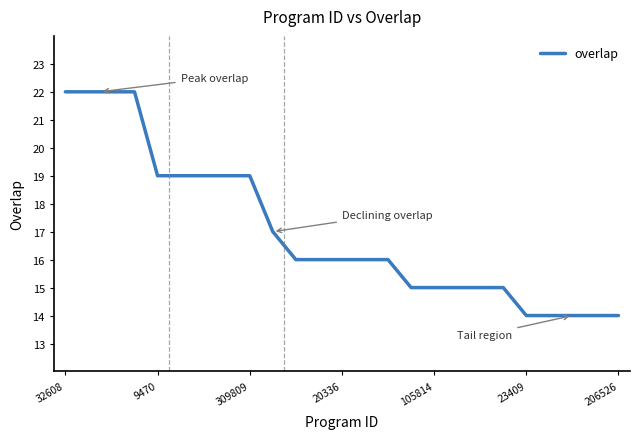

What is the maximum value shown in the chart?

22